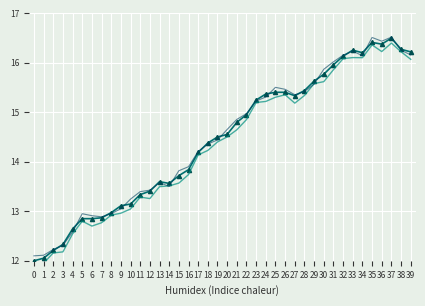

How many data points does each series have?

40